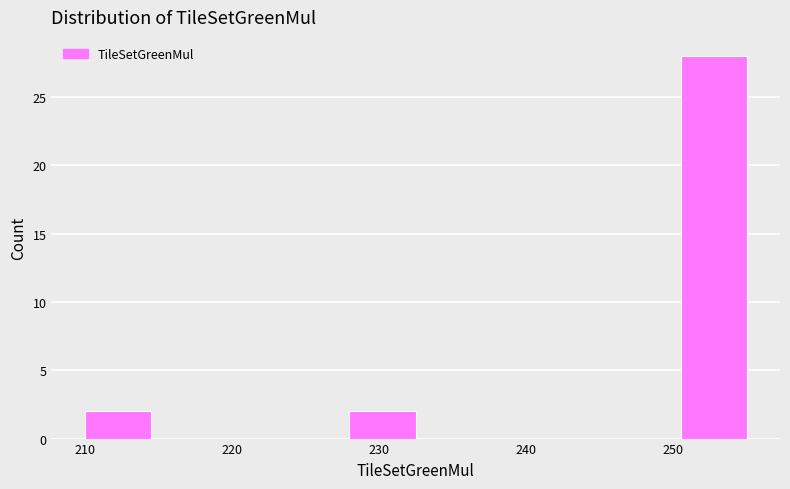

Over which range of the x-axis is the bar tallest?

250.5 to 255.0